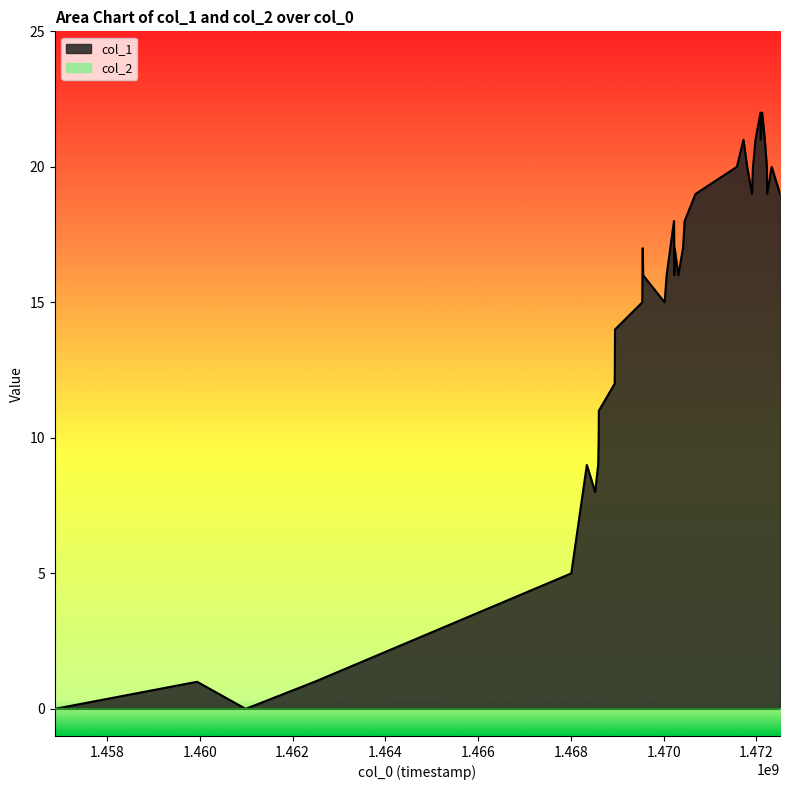

What is the maximum value shown in the chart?

22